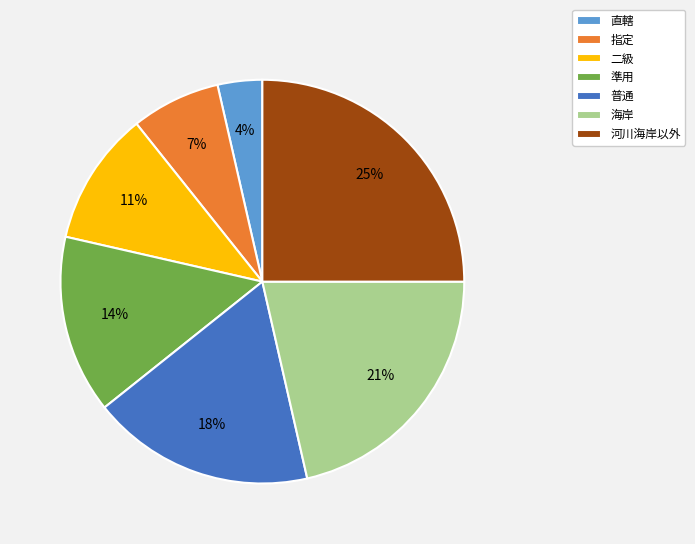

To the nearest percent, what is the difference between the largest and smallest slice percentages?

21%